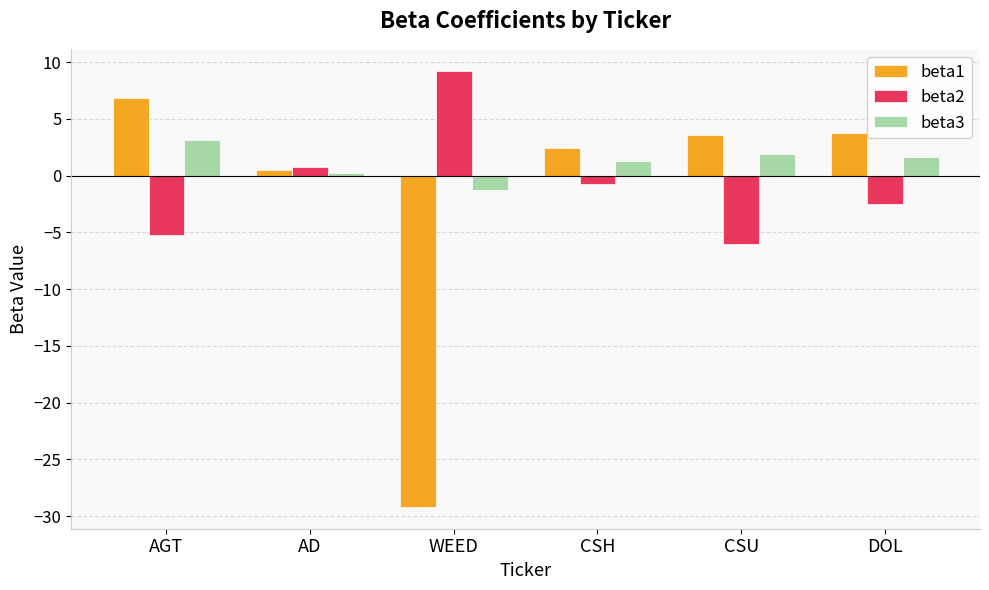

Is the value of beta1 at CSH greater than the value of beta3 at CSH?

Yes